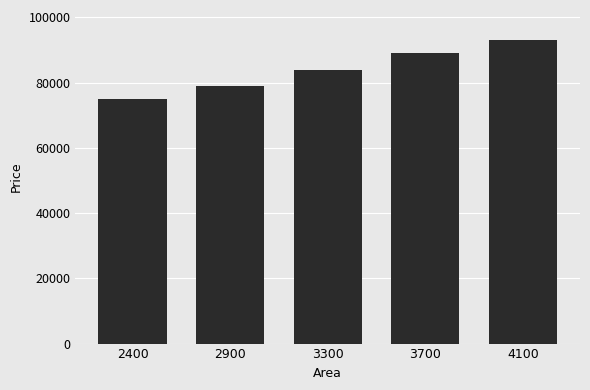

Approximately how many times larger is the value at 3300 compared to 2400?

1.1